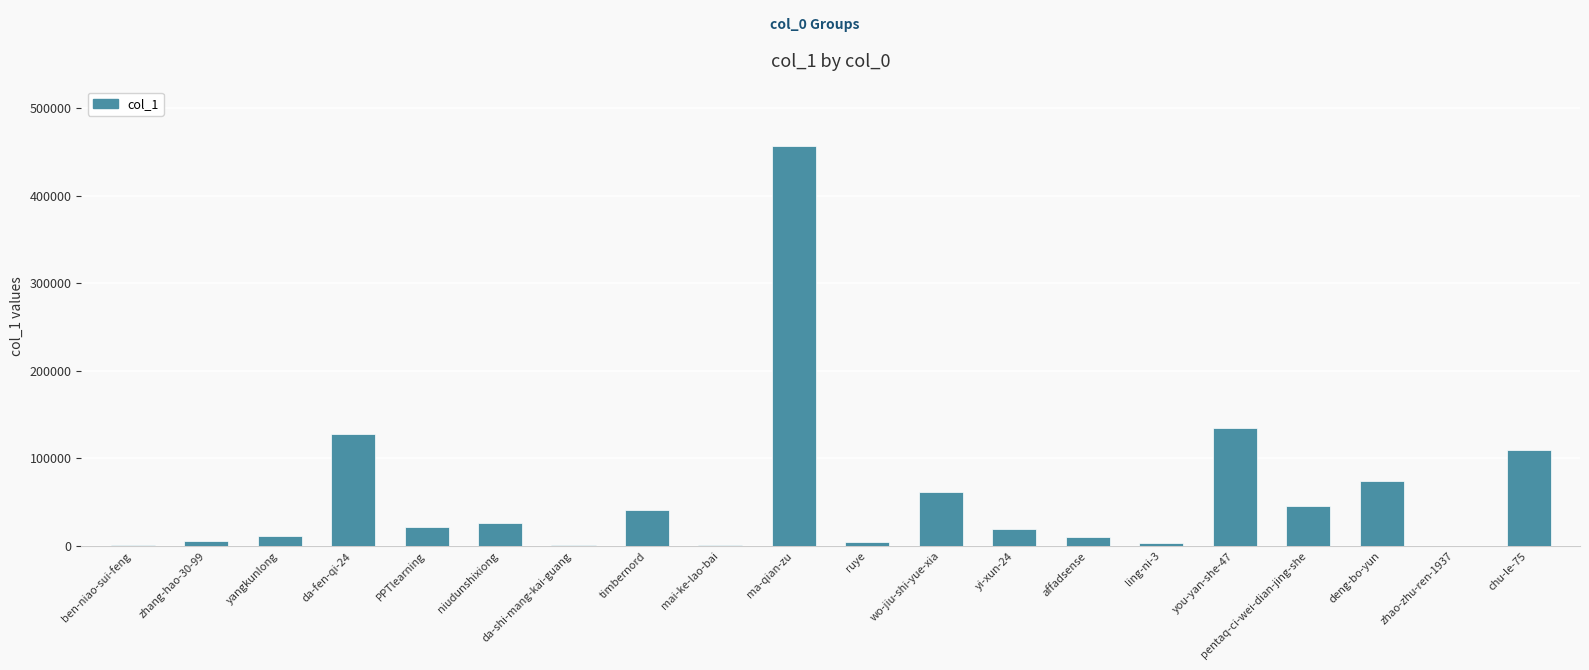

Where is the data nearest to the value 228070?

you-yan-she-47